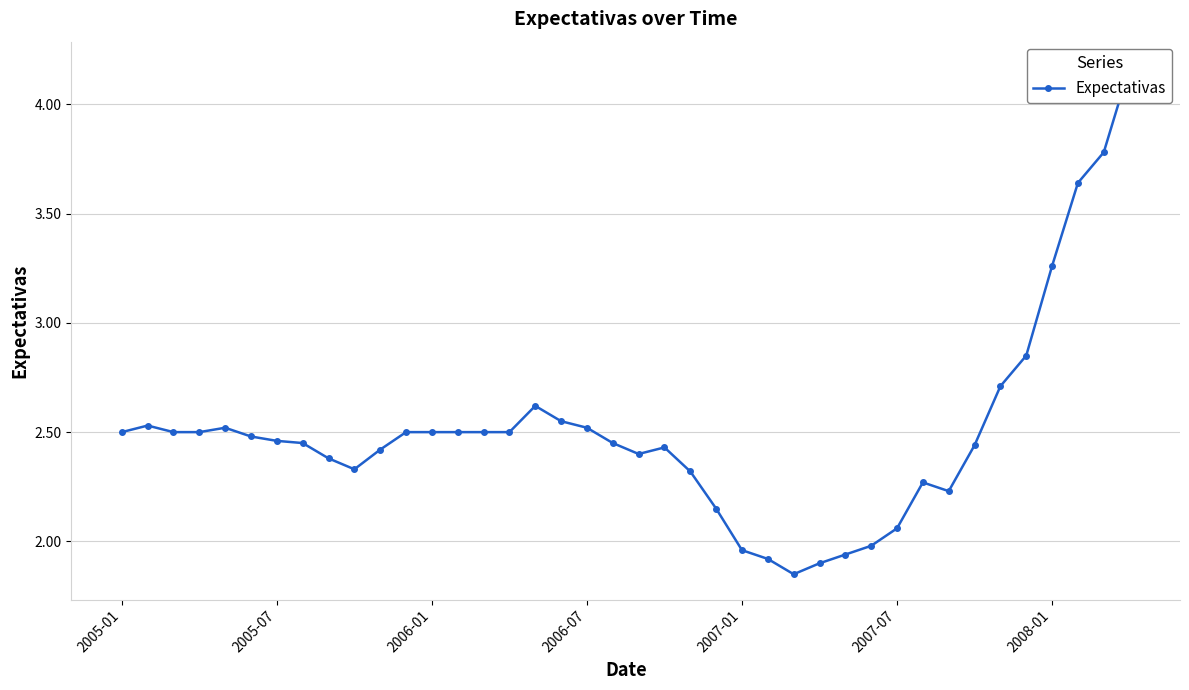

Is it true that the value at 13 is 1.6?

False